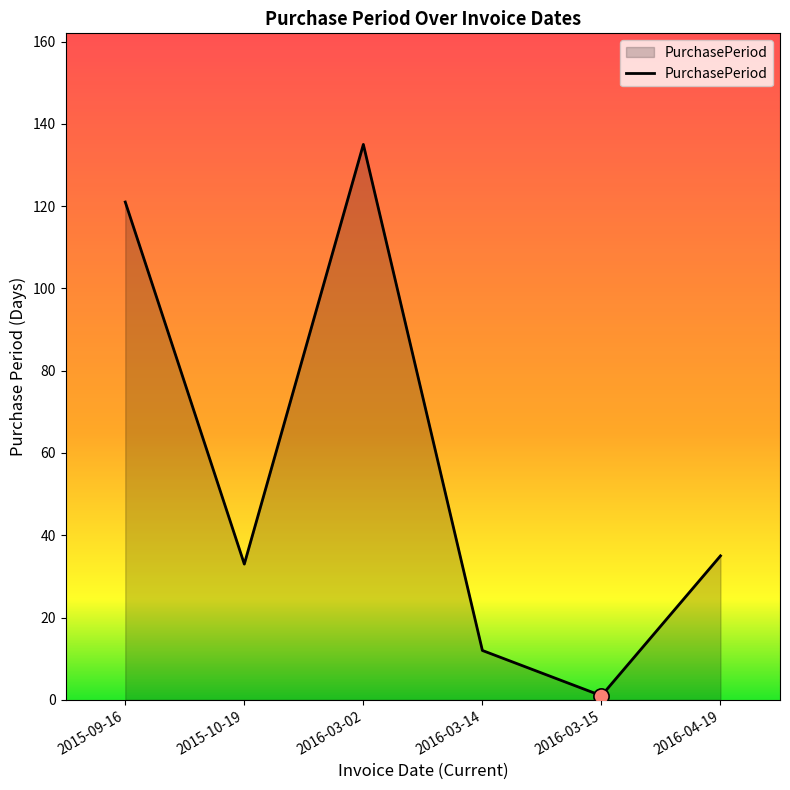

Which has a higher value, 2016-03-15 or 2015-09-16?

2015-09-16